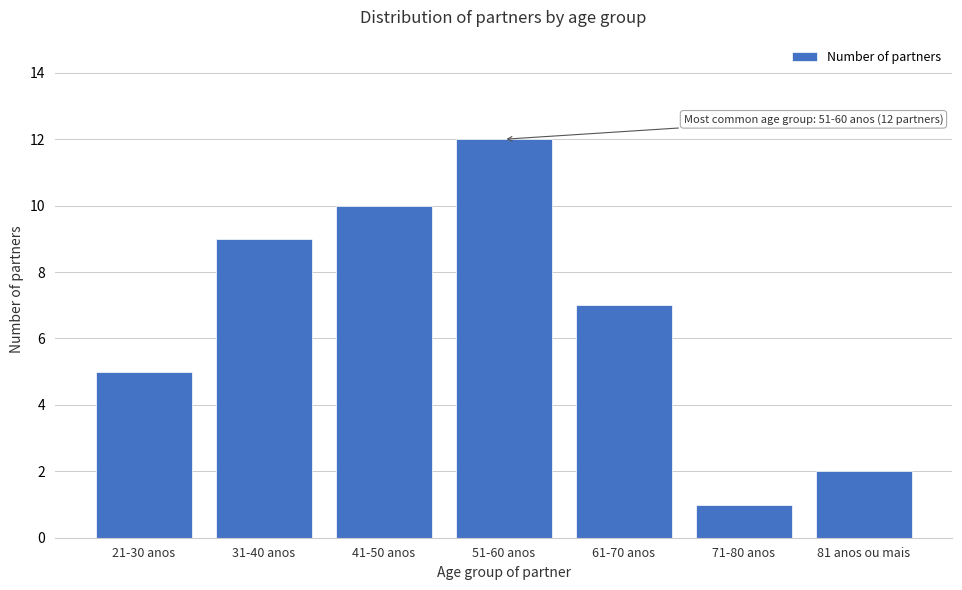

Reading left to right, extract all data points from this chart.

21-30 anos=5	31-40 anos=9	41-50 anos=10	51-60 anos=12	61-70 anos=7	71-80 anos=1	81 anos ou mais=2